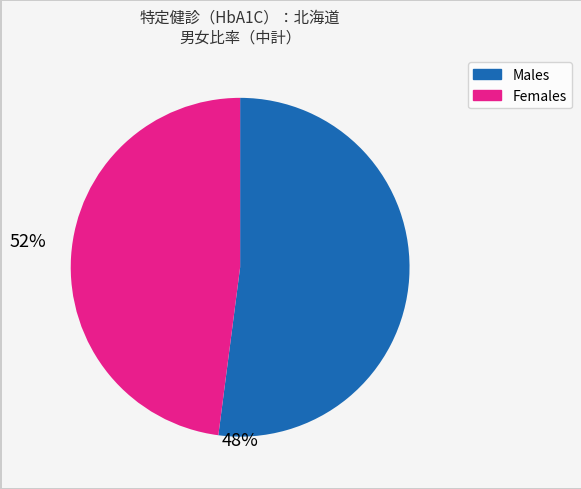

Is there any slice that represents more than half of the pie?

Yes